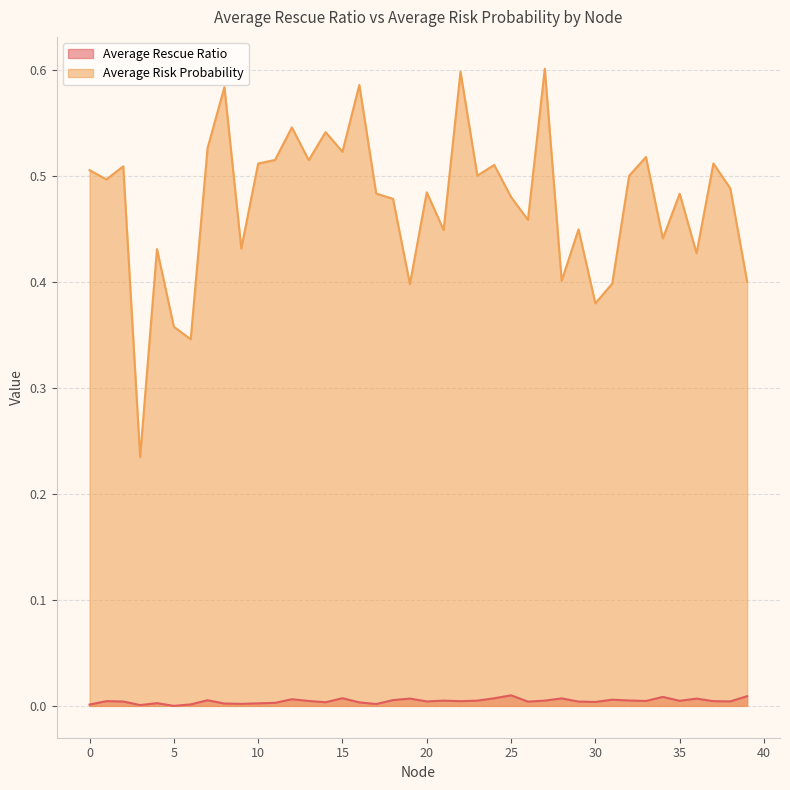

Which series has the widest spread of values?

Average Risk Probability